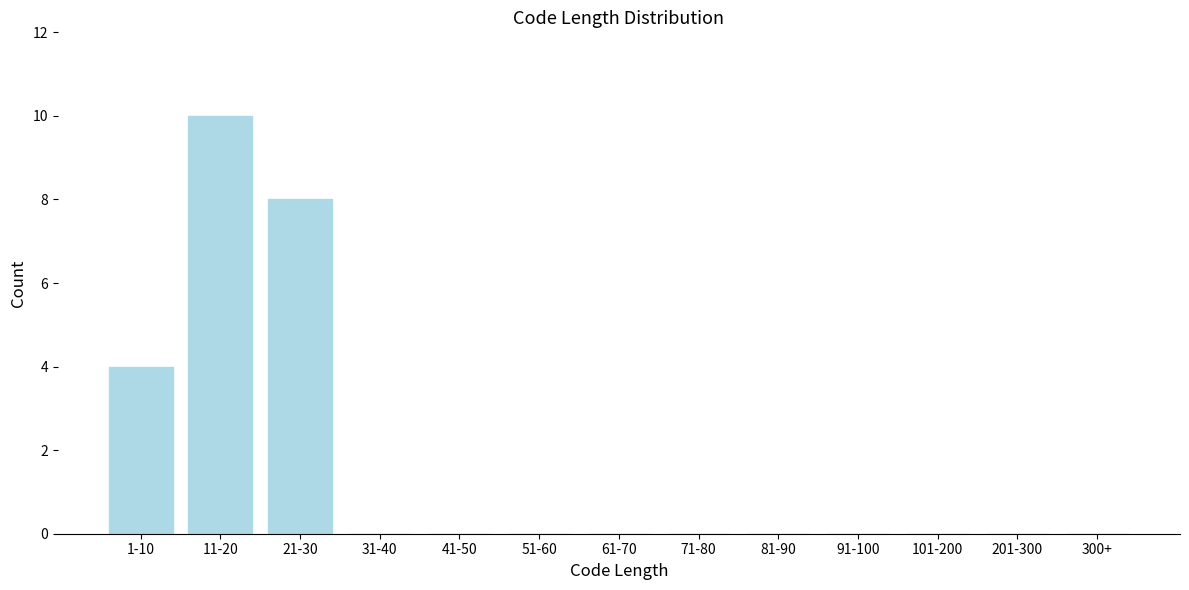

Reading left to right, what are all the values shown in this chart?

1-10=4	11-20=10	21-30=8	31-40=0	41-50=0	51-60=0	61-70=0	71-80=0	81-90=0	91-100=0	101-200=0	201-300=0	300+=0